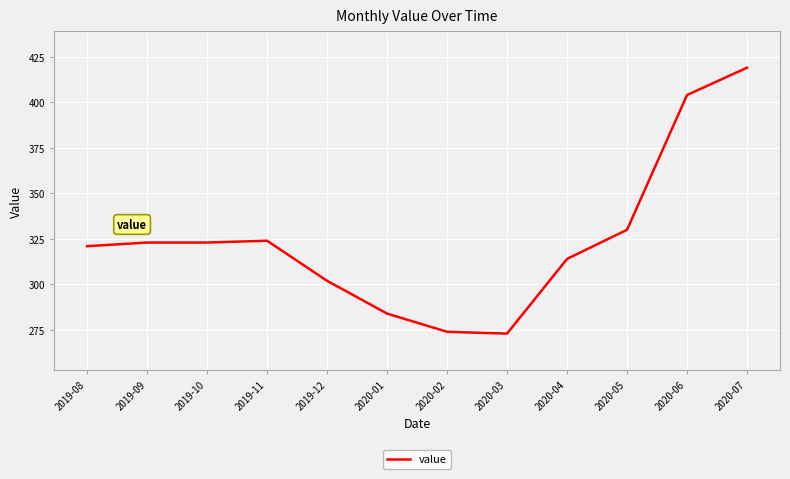

Reading left to right, what are all the values shown in this chart?

321	323	323	324	302	284	274	273	314	330	404	419